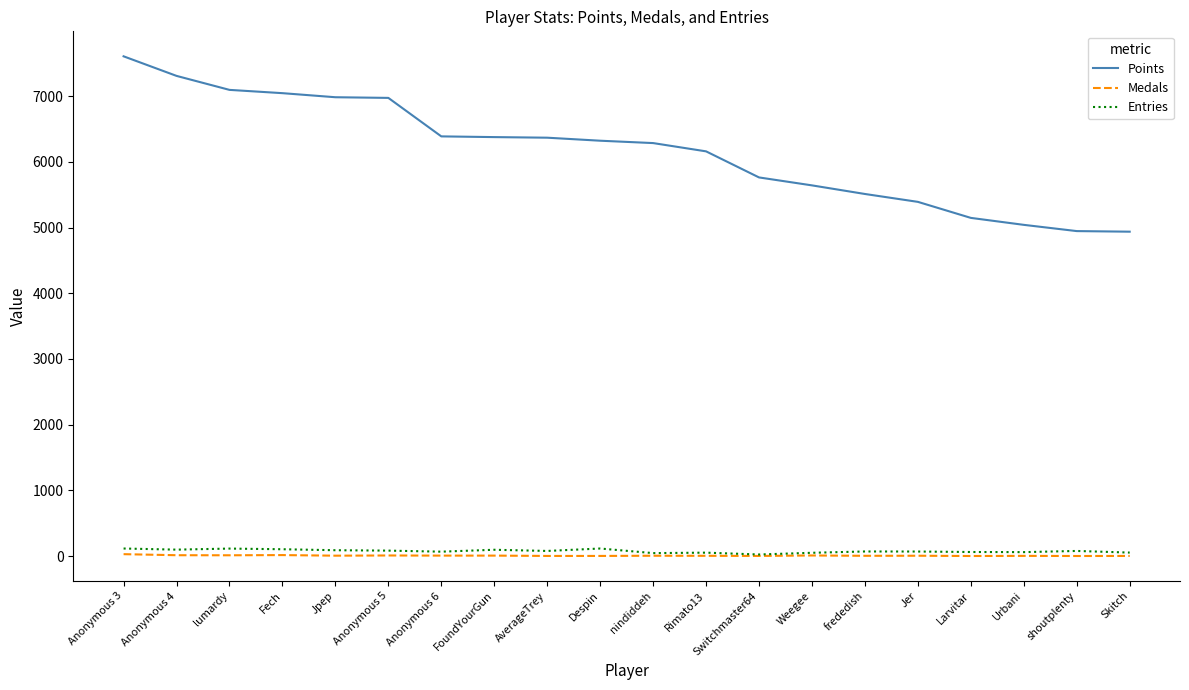

What is the average value of the Medals series?

6